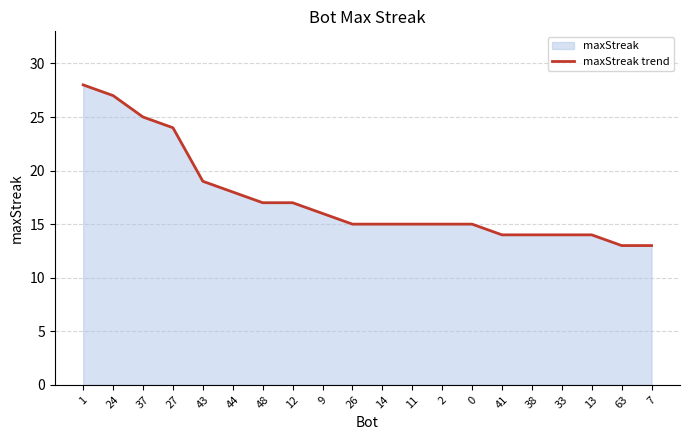

What is the label of the 2nd point from the right?

63